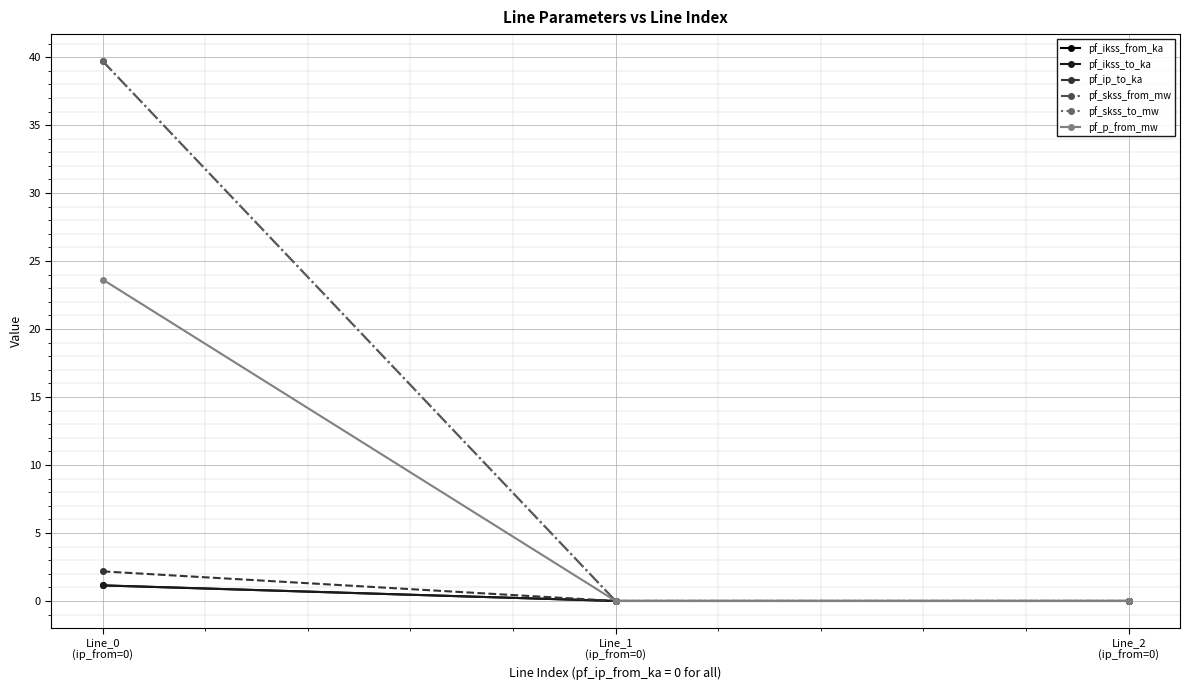

Which series has the largest total across all categories?

pf_skss_from_mw